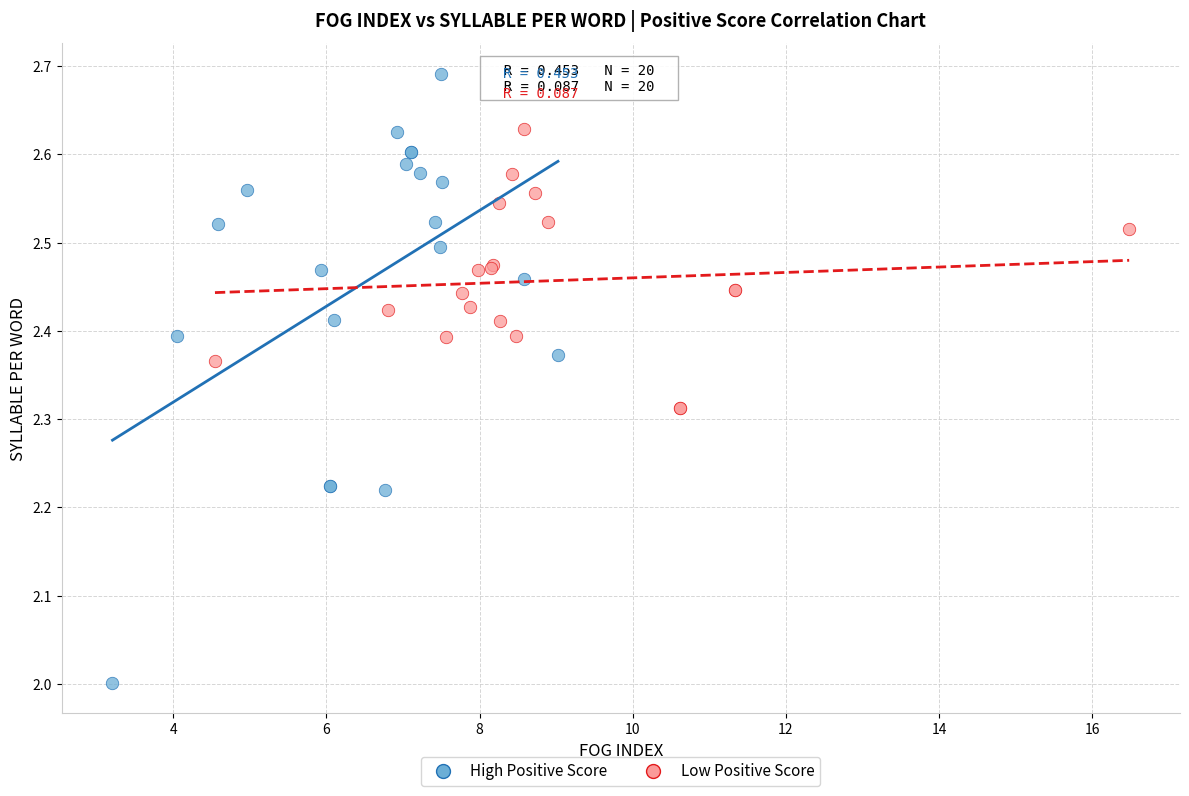

Which series has the largest Y range (max minus min)?

High Positive Score